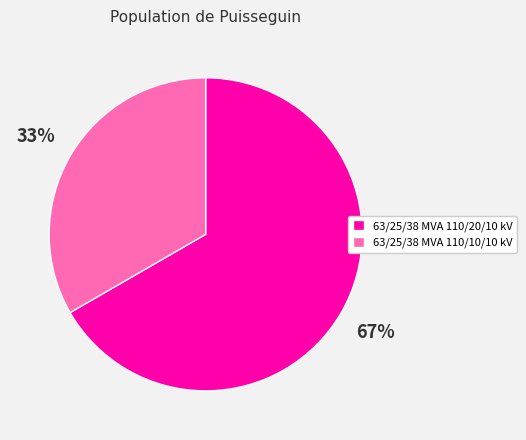

How many slices are in this pie chart?

2